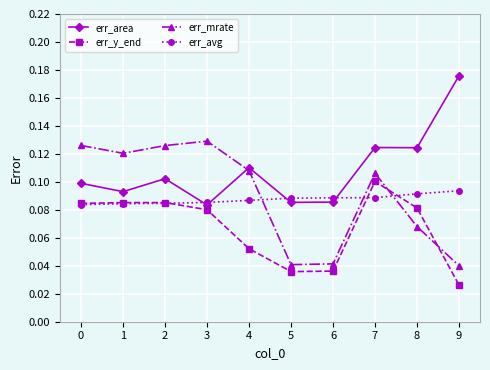

Between which two adjacent categories do err_y_end and err_mrate first intersect?

7 and 8